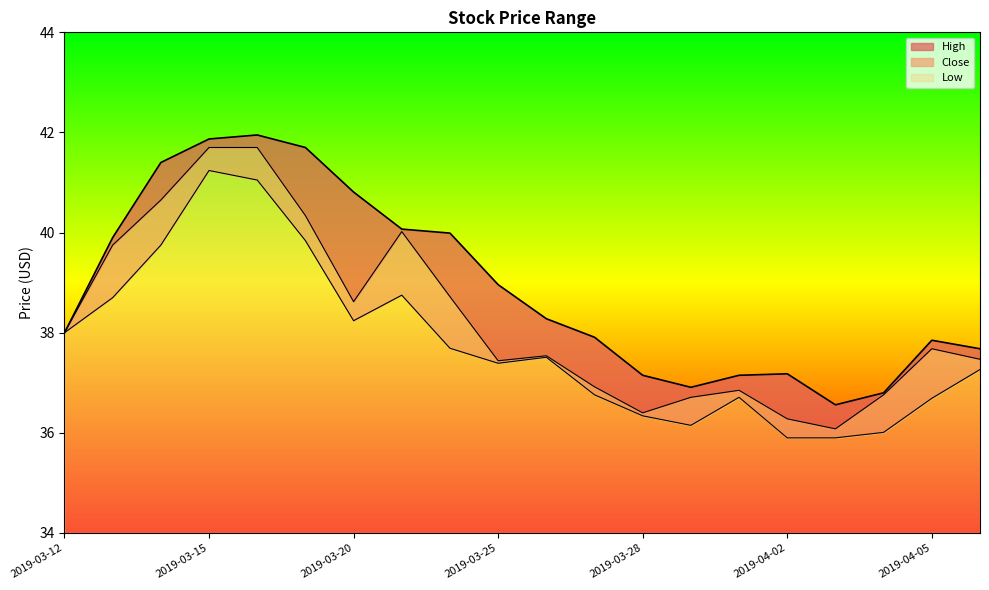

How many interior local peaks does the Low series have?

4